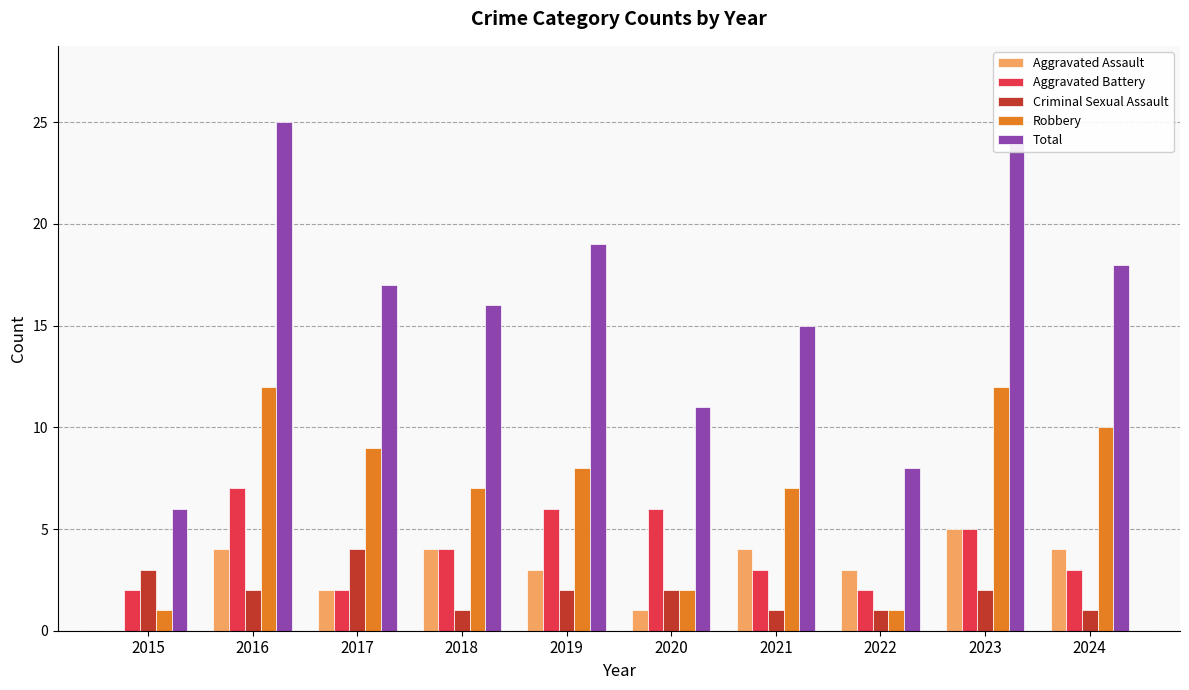

What is the maximum value for Total?

25